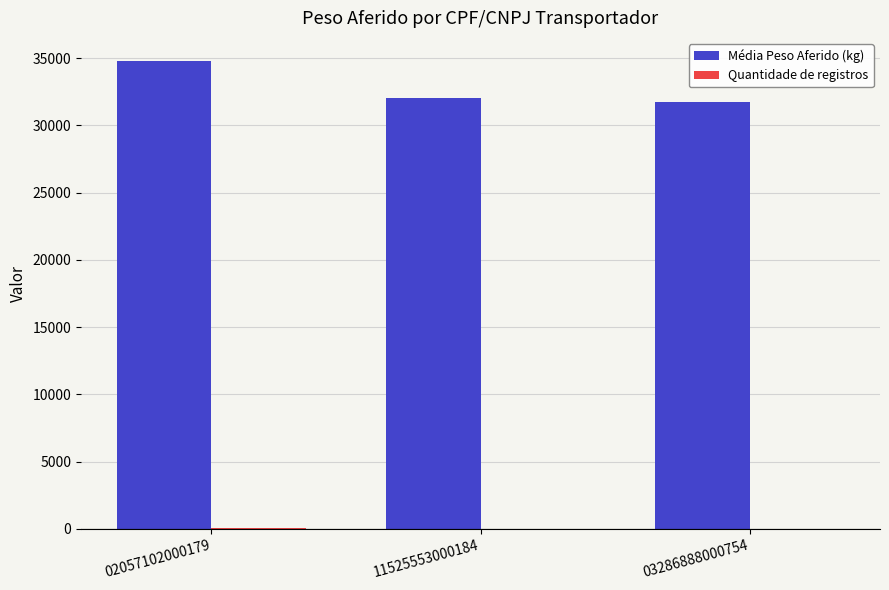

Where is Média Peso Aferido (kg) nearest to the value 33272?

11525553000184